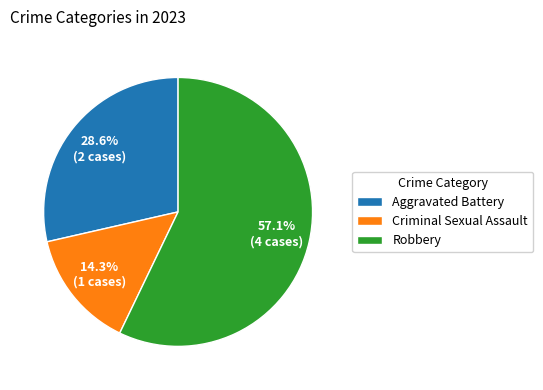

What is the ratio of the value at Criminal Sexual Assault to the value at Aggravated Battery?

0.5